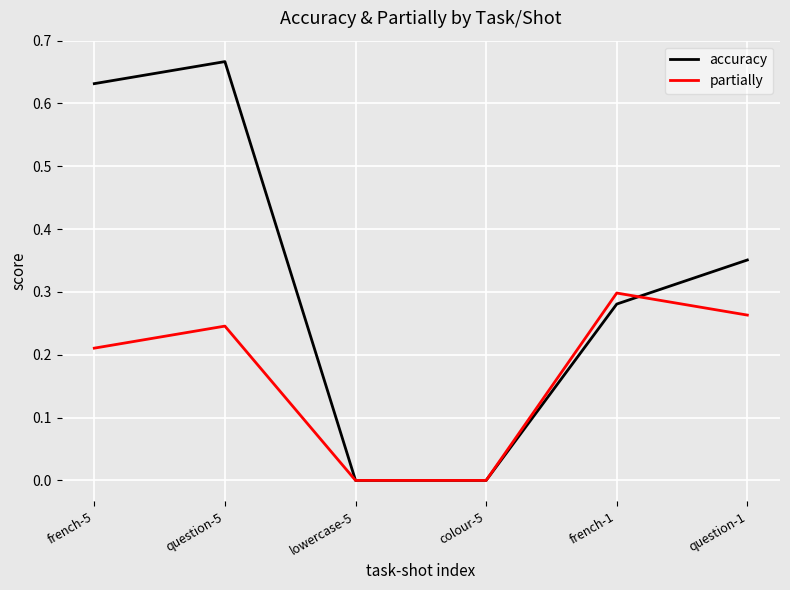

True or false: partially has a value of 0.1 at question-1.

False